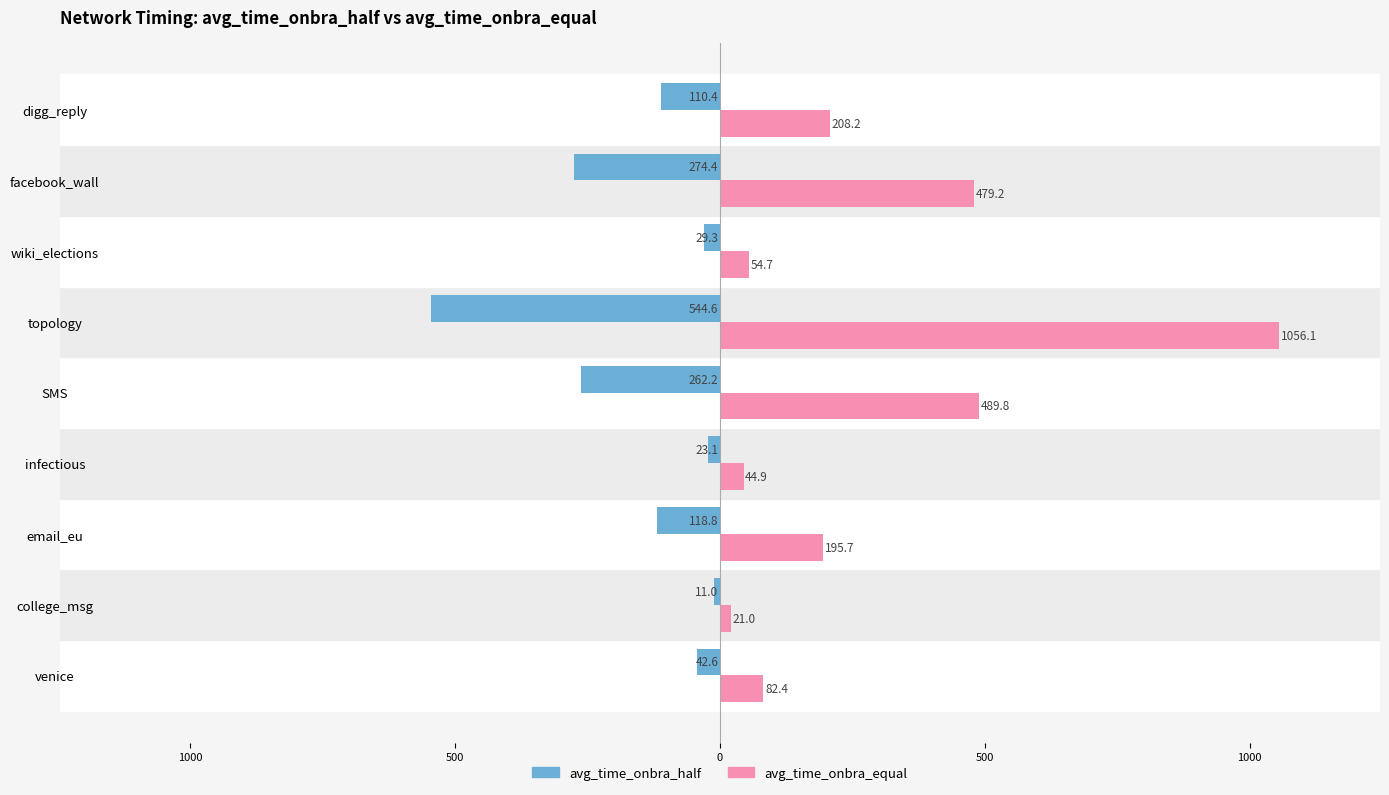

What are all the series names shown in the legend?

avg_time_onbra_half, avg_time_onbra_equal